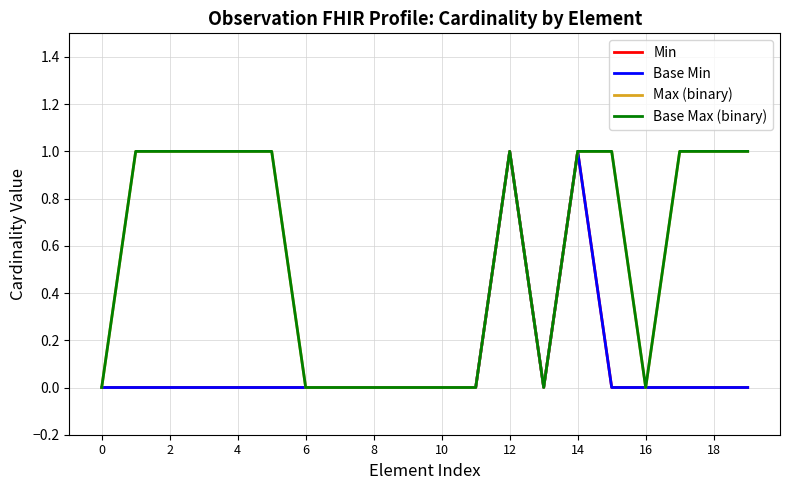

Does the chart have visible grid lines?

Yes